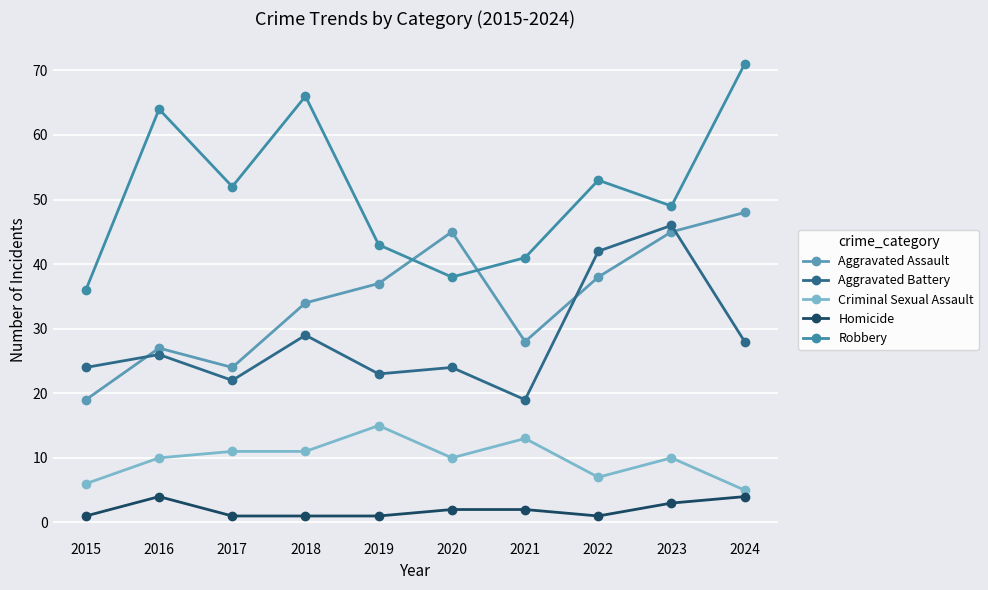

Count the number of categories in the chart.

10